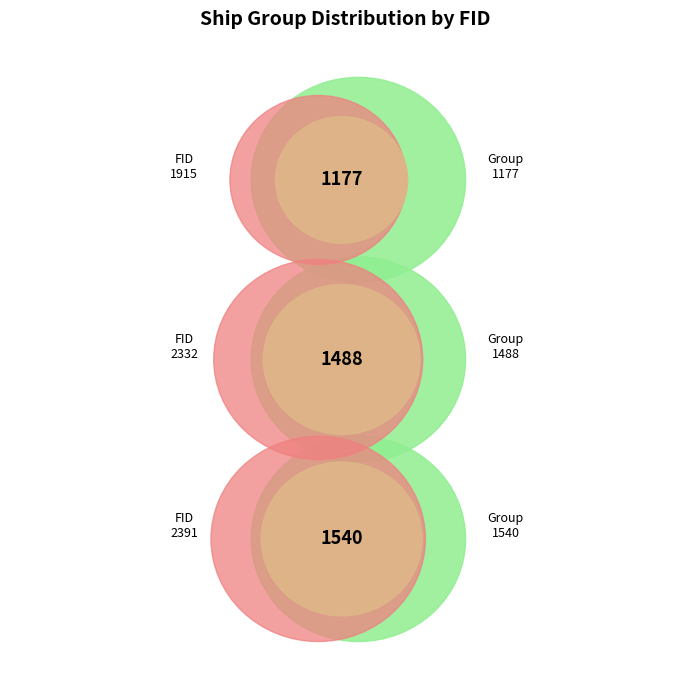

True or false: 2332 accounts for 35% of the total.

True